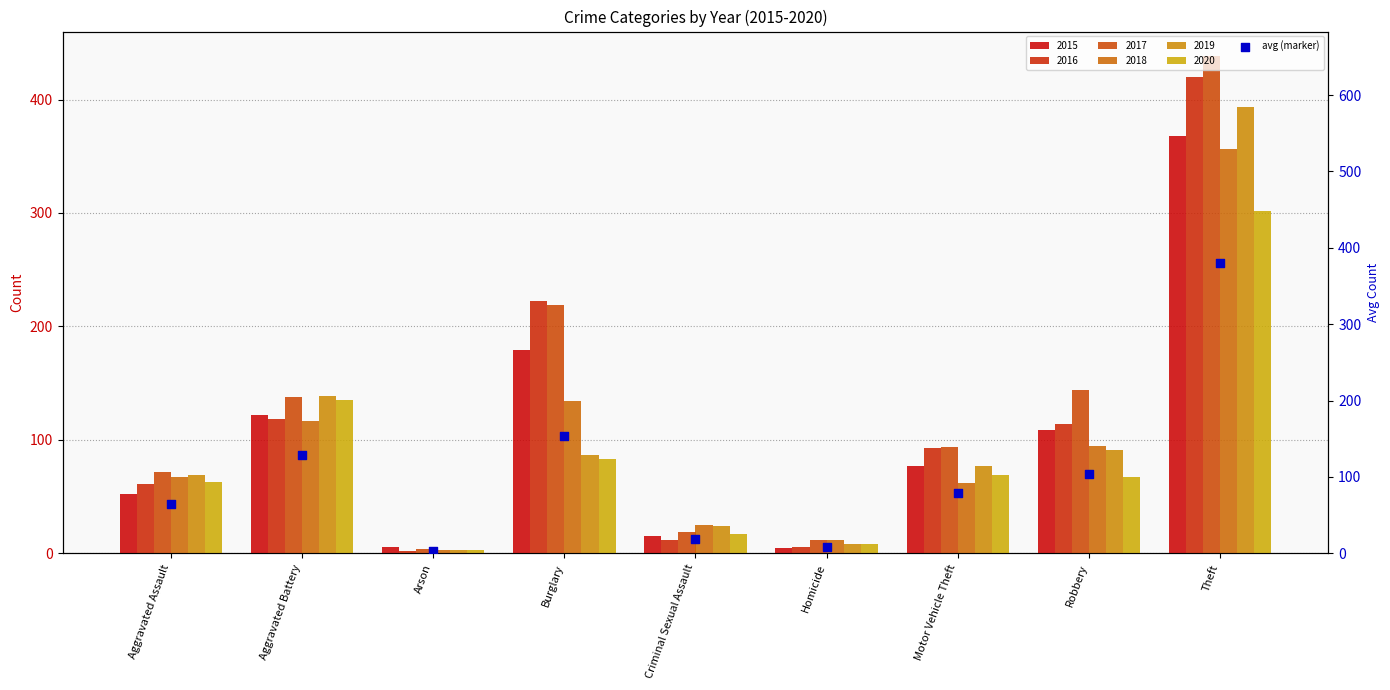

What is the change in value from Robbery to Theft?

+276.2